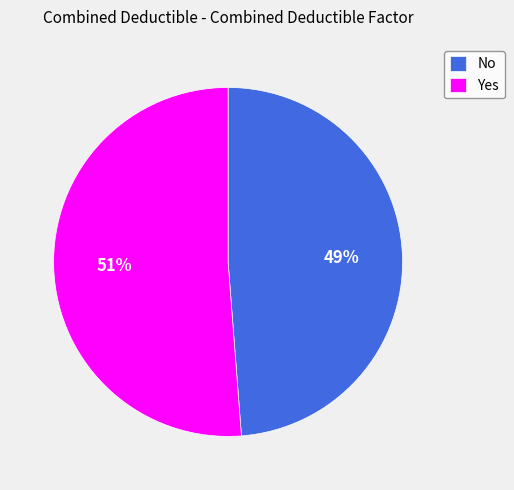

The Yes slice represents 51% of the pie. True or false?

True